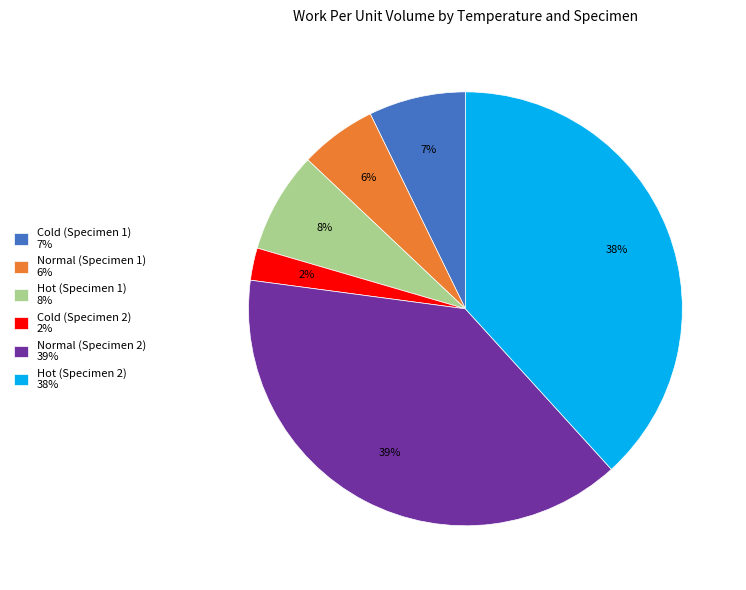

Does Hot (Specimen 1) account for over 50% of the chart?

No